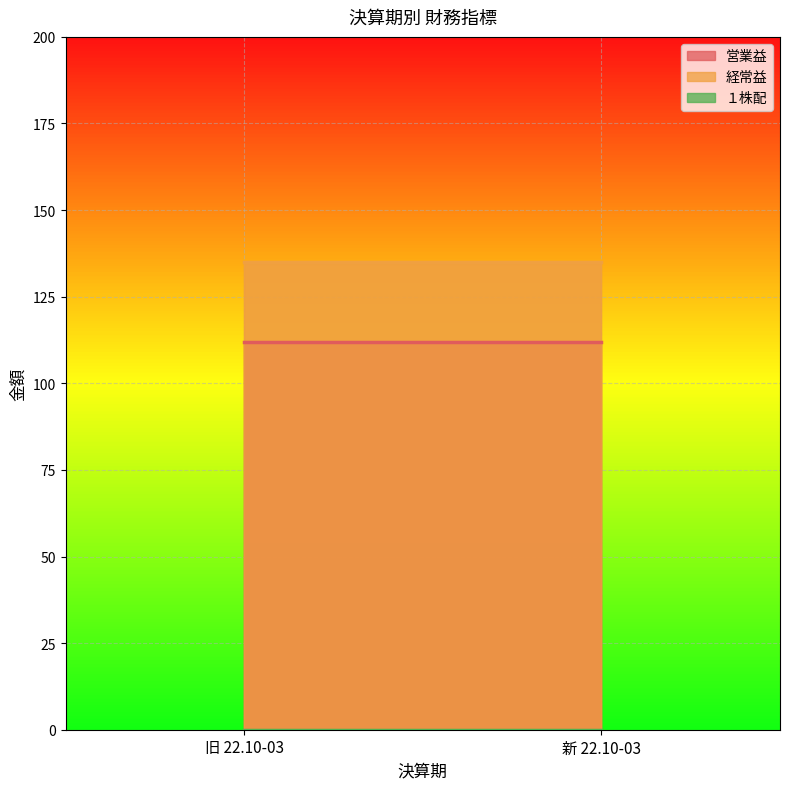

At 新 22.10-03, list the series in order from smallest to largest.

１株配, 営業益, 経常益